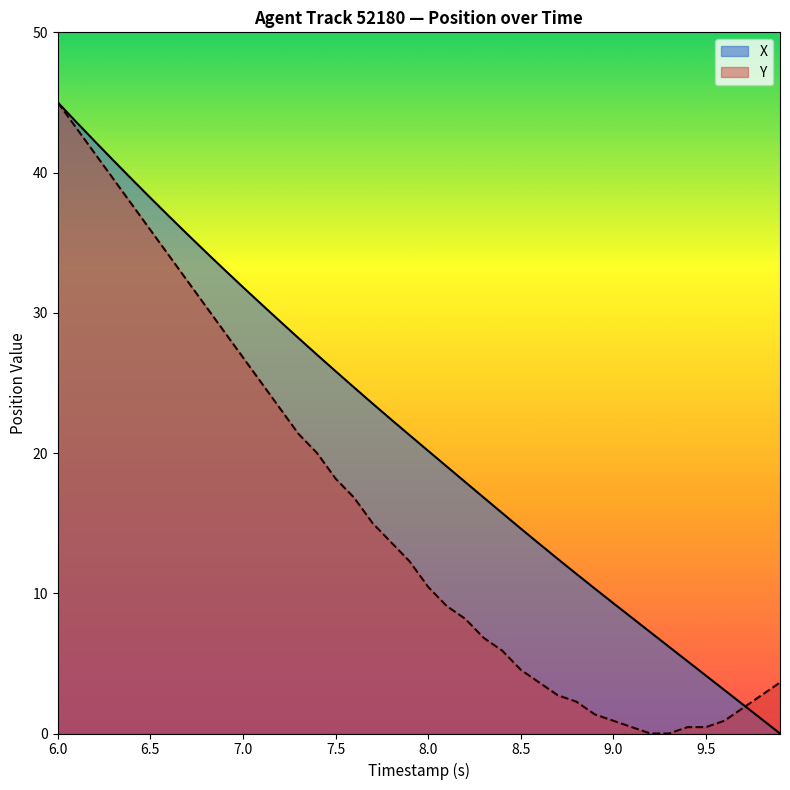

How many values in the Y series exceed 12?

20